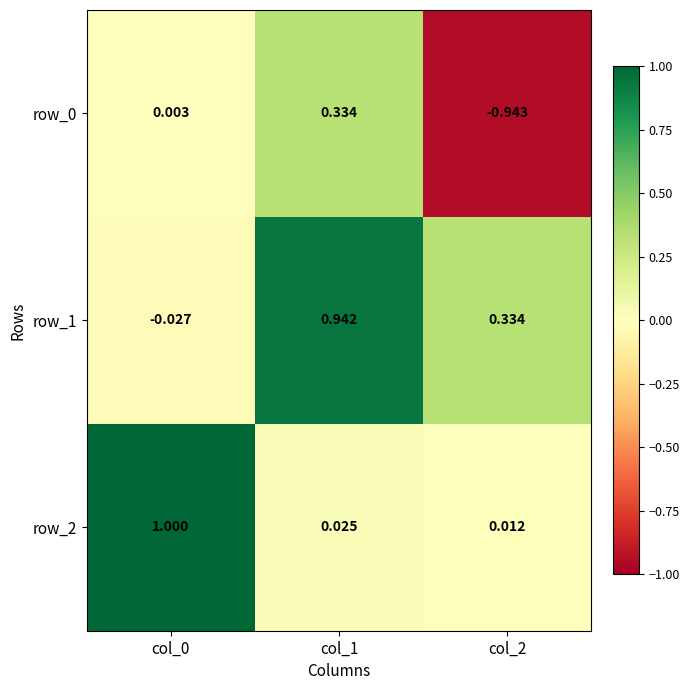

Is the value of row_2 at col_1 greater than the value of row_1 at col_1?

No